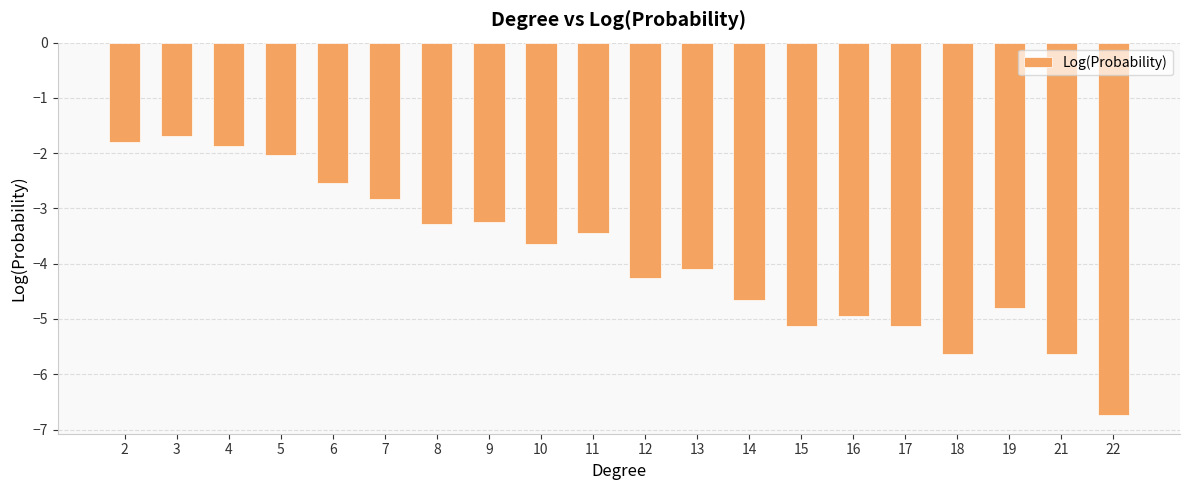

Between 19 and 7, which is larger?

7